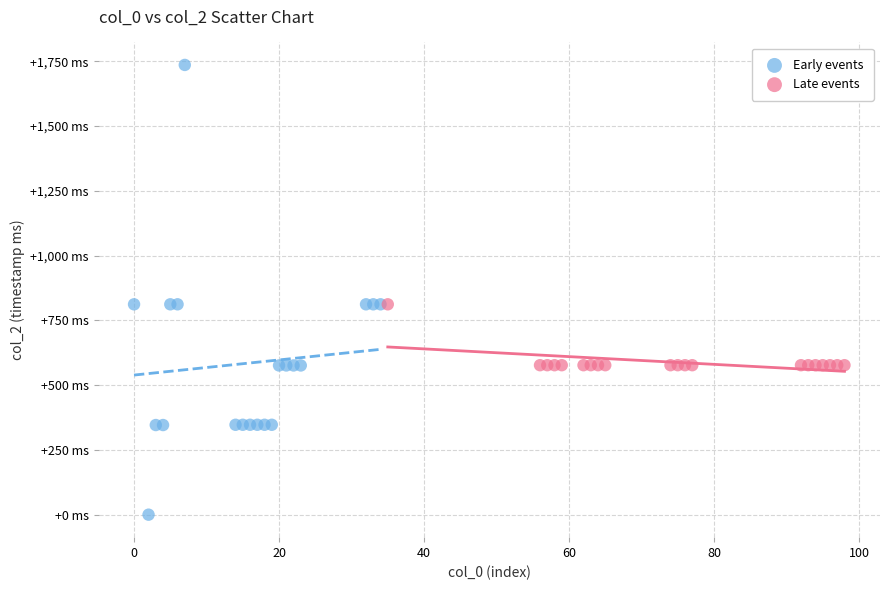

What are all the series names shown in the legend?

Early events, Late events